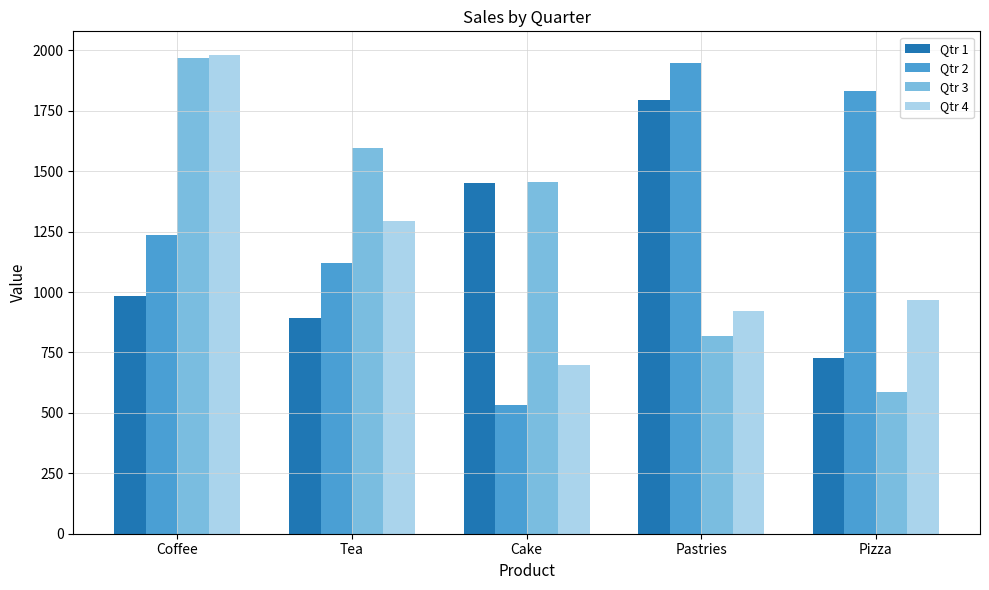

Reading right to left, extract all data points from this chart.

Qtr 1: Pizza=729	Pastries=1795	Cake=1451	Tea=893	Coffee=985
Qtr 2: Pizza=1833	Pastries=1947	Cake=533	Tea=1120	Coffee=1237
Qtr 3: Pizza=587	Pastries=817	Cake=1455	Tea=1598	Coffee=1968
Qtr 4: Pizza=966	Pastries=923	Cake=698	Tea=1294	Coffee=1980